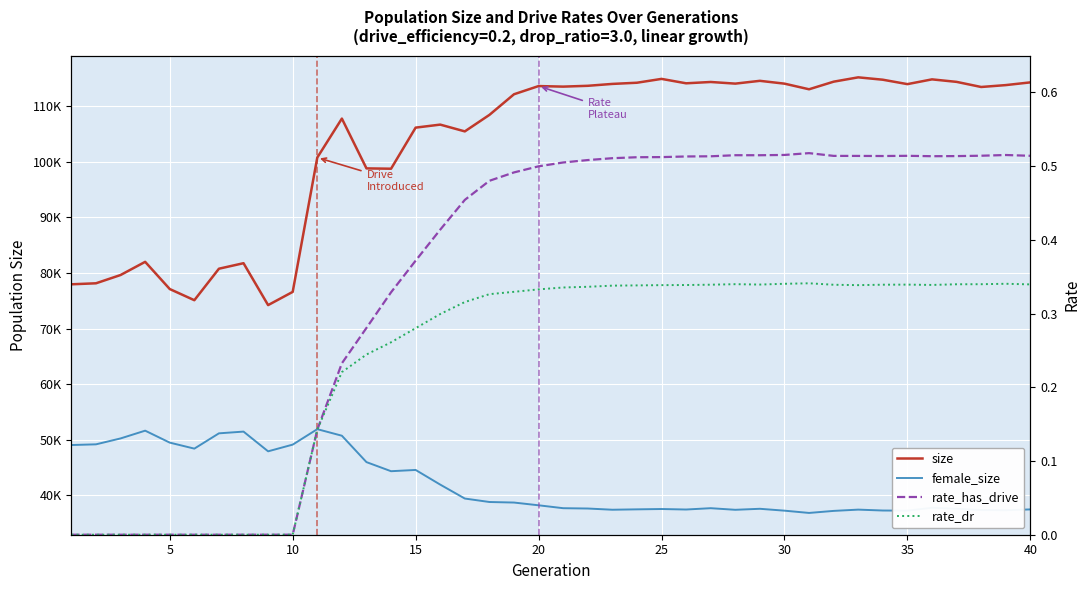

True or false: rate_dr and size cross at least once.

False